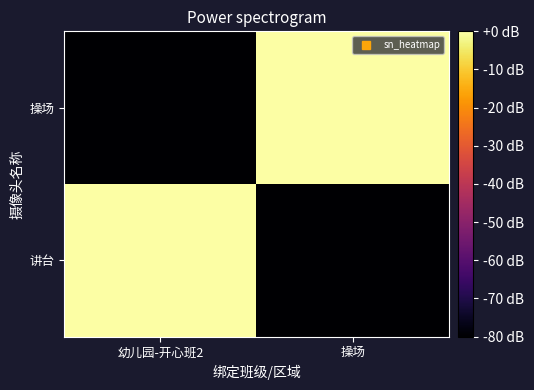

Reading left to right, extract all data points from this chart.

讲台: 幼儿园-开心班2=365.0	操场=0.0
操场: 幼儿园-开心班2=0.0	操场=365.0